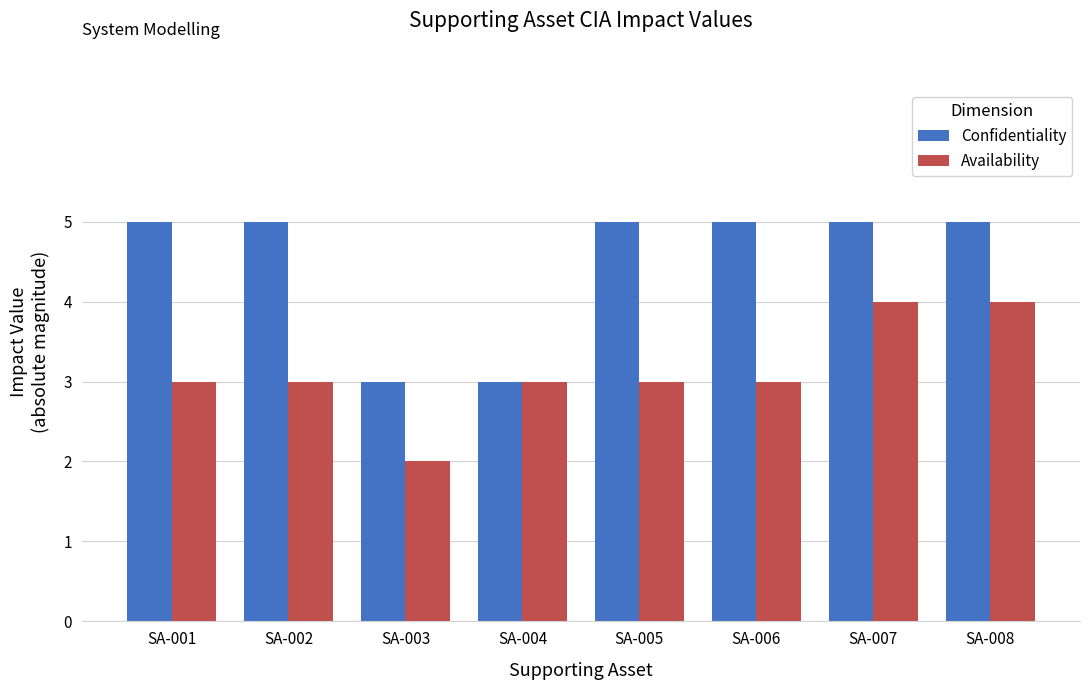

What is the difference between the second highest and minimum values in the Availability series?

2